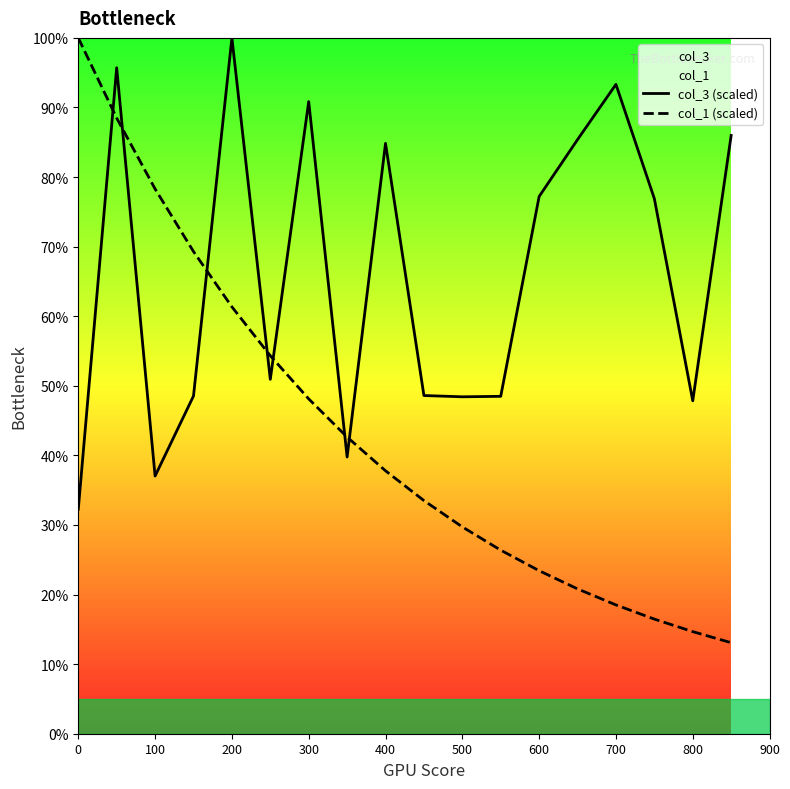

What is the difference between the maximum and minimum values in the col_1 (scaled) series?

86.9